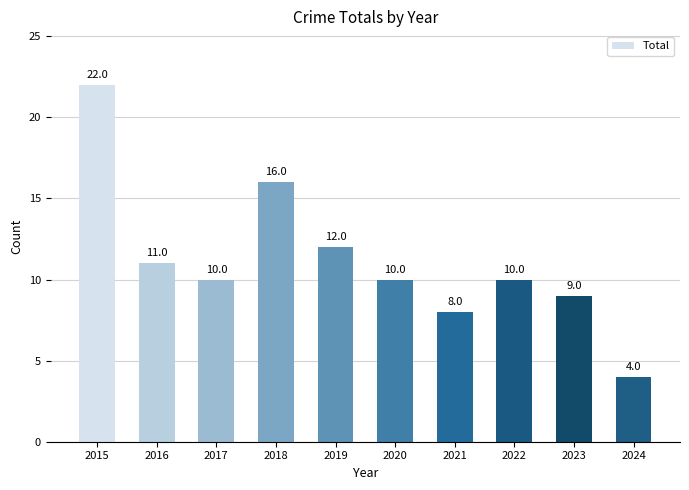

At which category does the chart reach its peak across all series?

2015